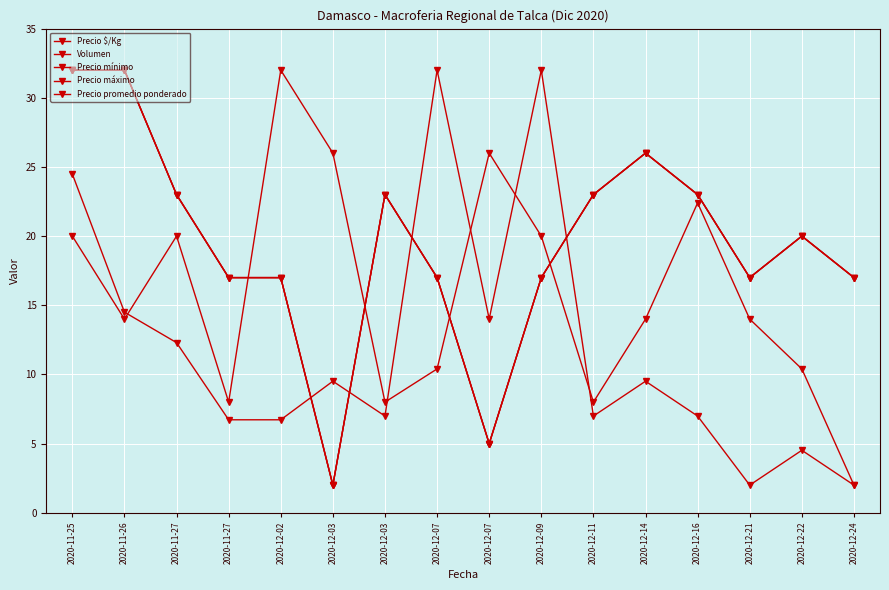

At how many categories does at least one series exceed 22?

12